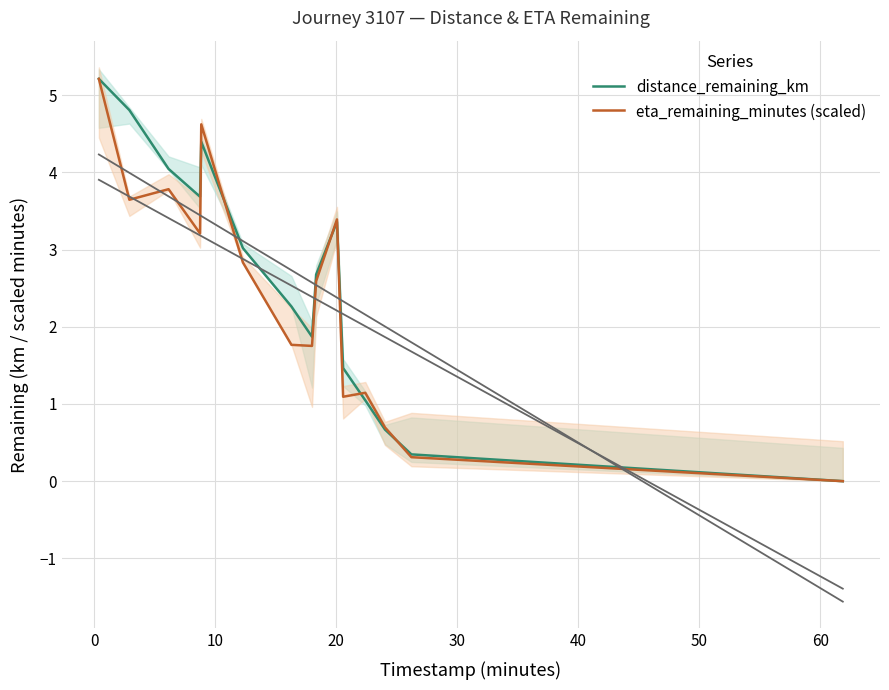

Which series ends up on top after the final intersection of distance_remaining_km and eta_remaining_minutes (scaled)?

distance_remaining_km